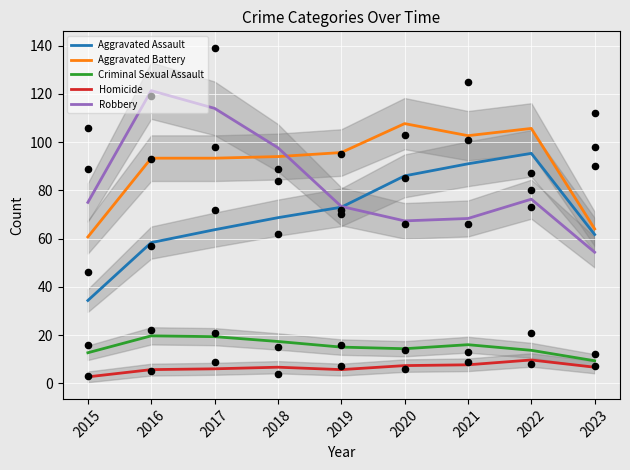

Which series reaches the minimum Y coordinate?

Homicide